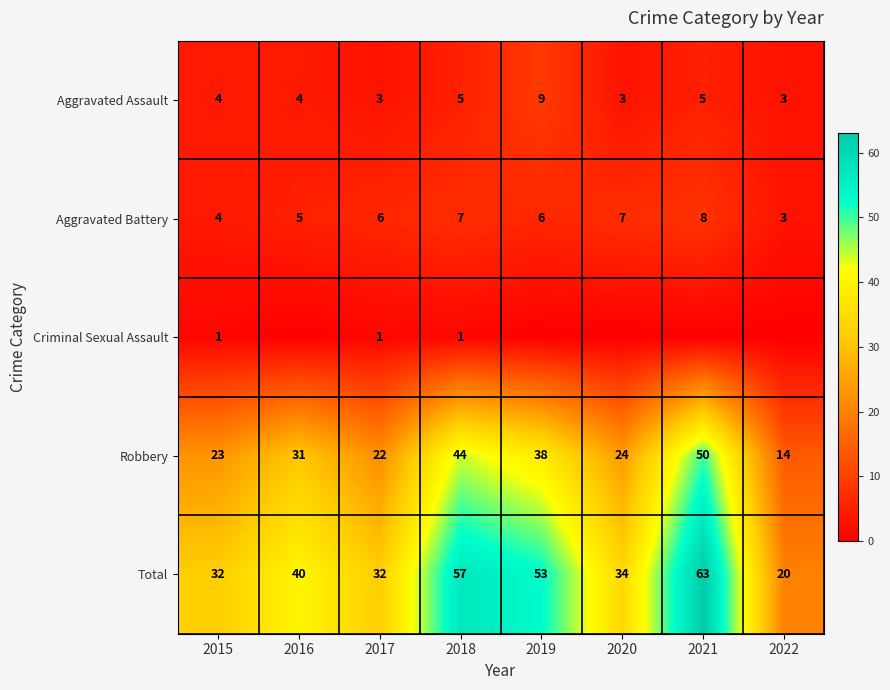

Is it true that Total equals 63 at 2021?

True